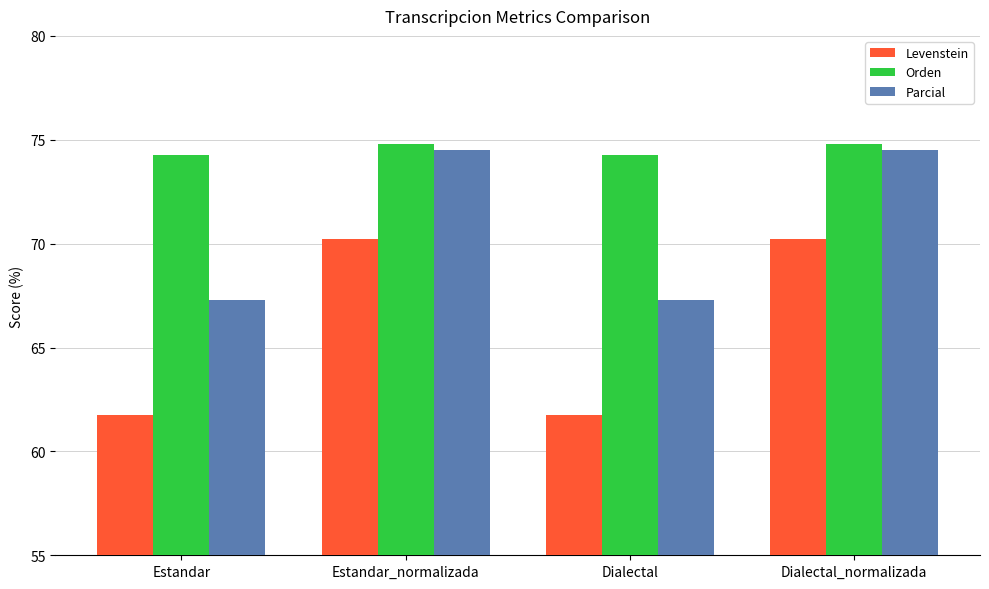

Is the value of Parcial at Dialectal greater than the value of Levenstein at Estandar_normalizada?

No